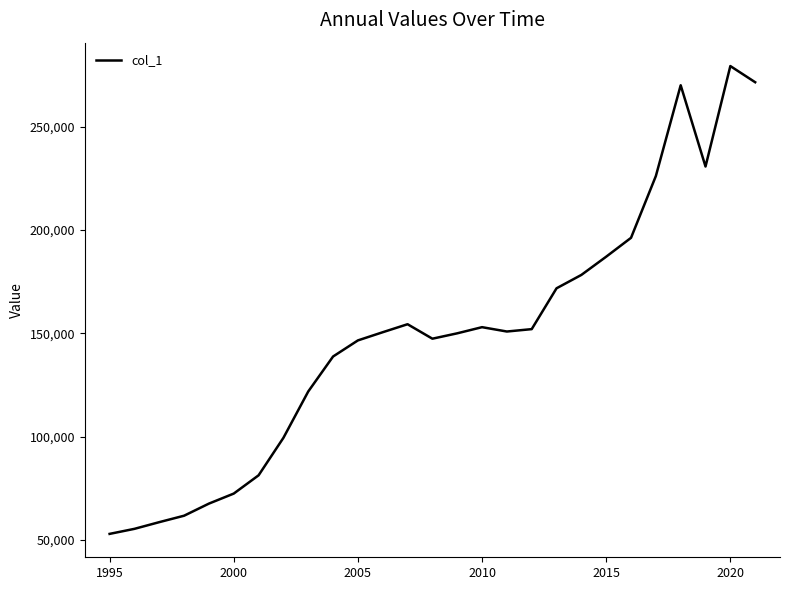

How many categories are shown in the chart?

27